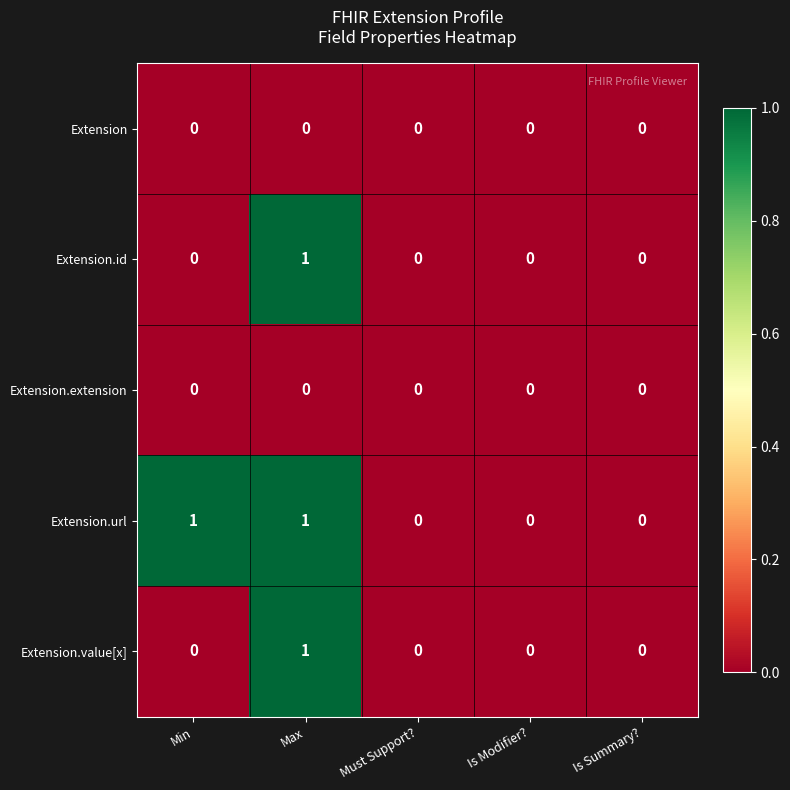

How many data points does each series have?

5